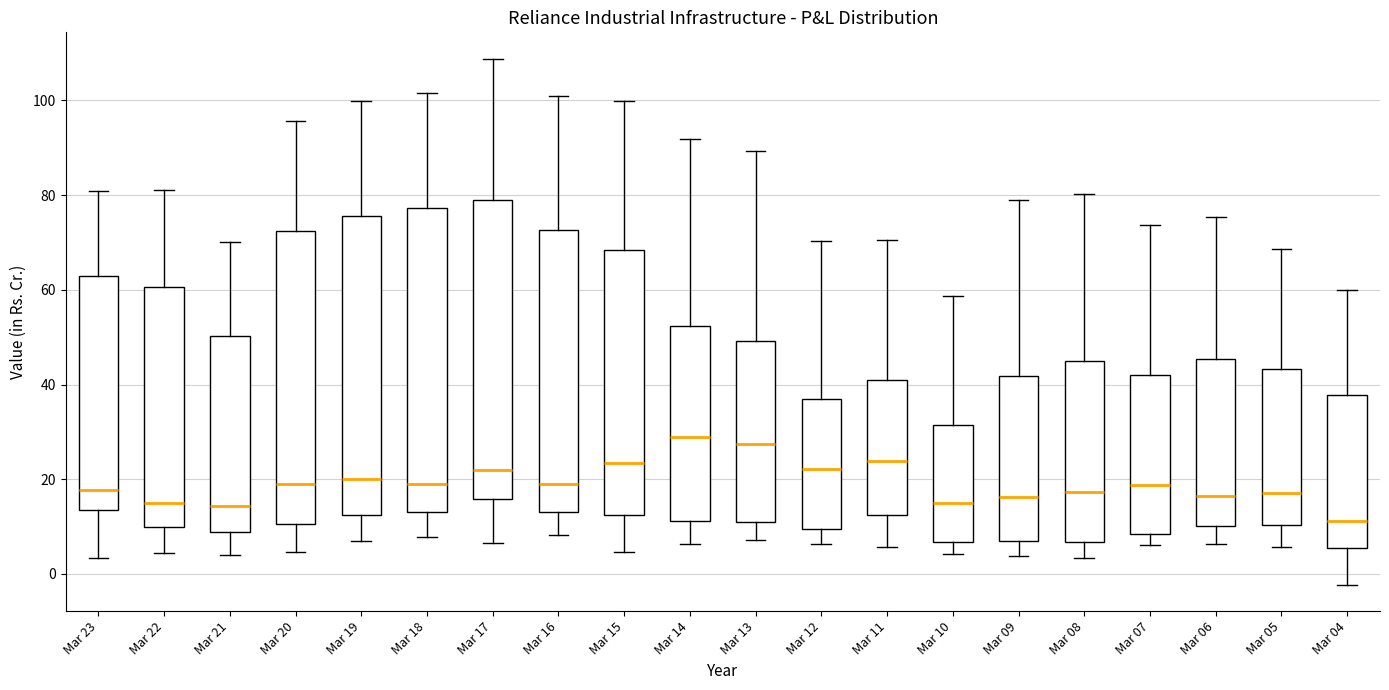

Where is the lower edge of the box for Mar 11 on the y-axis? The values are not printed on the chart, so give them approximately, as read against the axis.

12